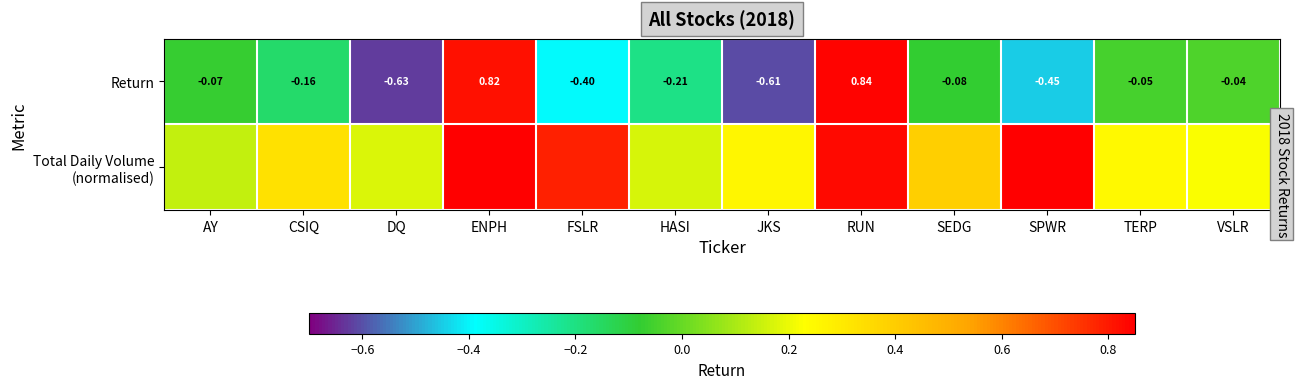

At which label is Return closest to 0?

VSLR